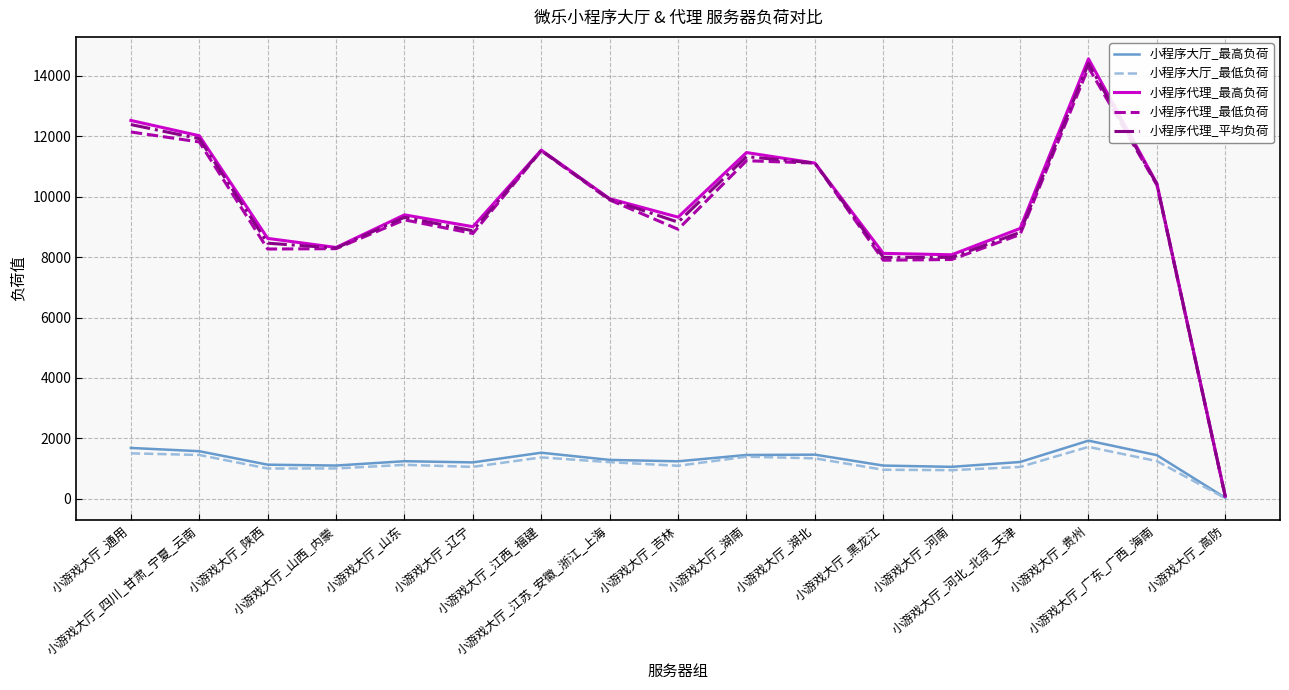

In 小程序大厅_最低负荷, how many points are lower than both neighbors (excluding endpoints)?

4